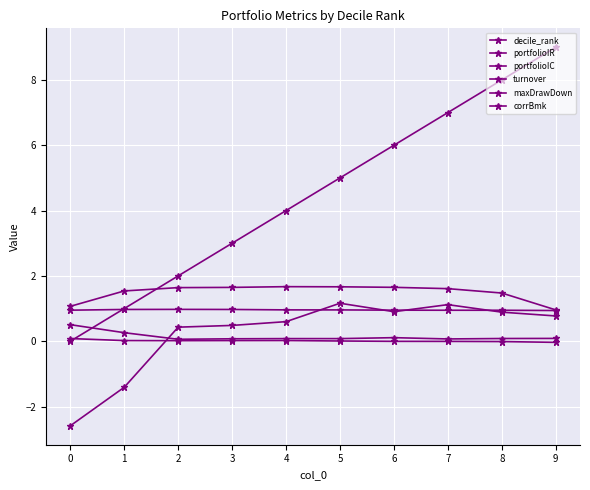

How many values in portfolioIR are above zero?

8